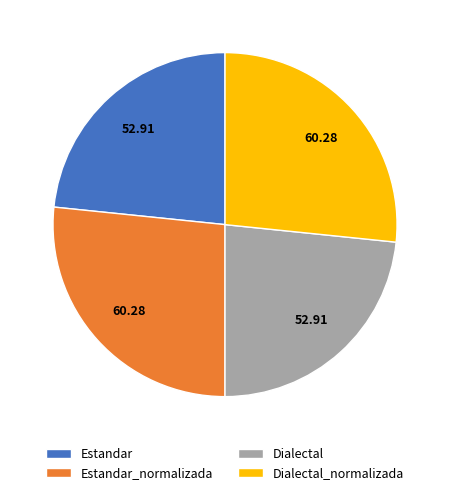

Approximately how many times larger is the value at Estandar_normalizada compared to Dialectal_normalizada?

1.0